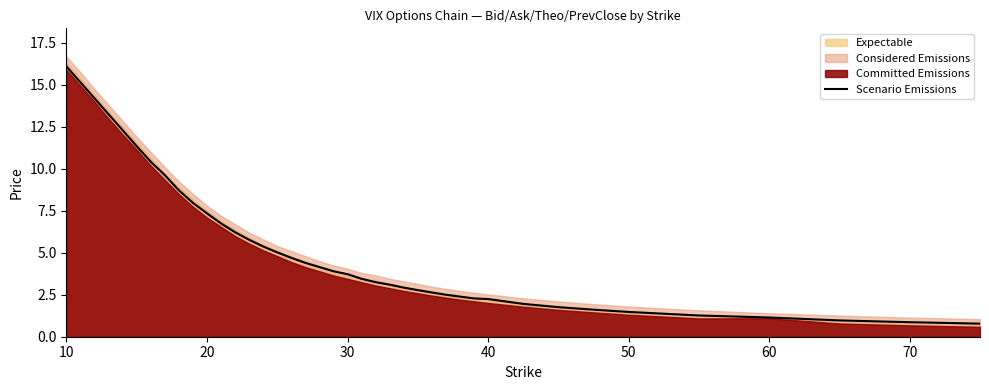

Which category has the highest value in the Scenario Emissions series?

10